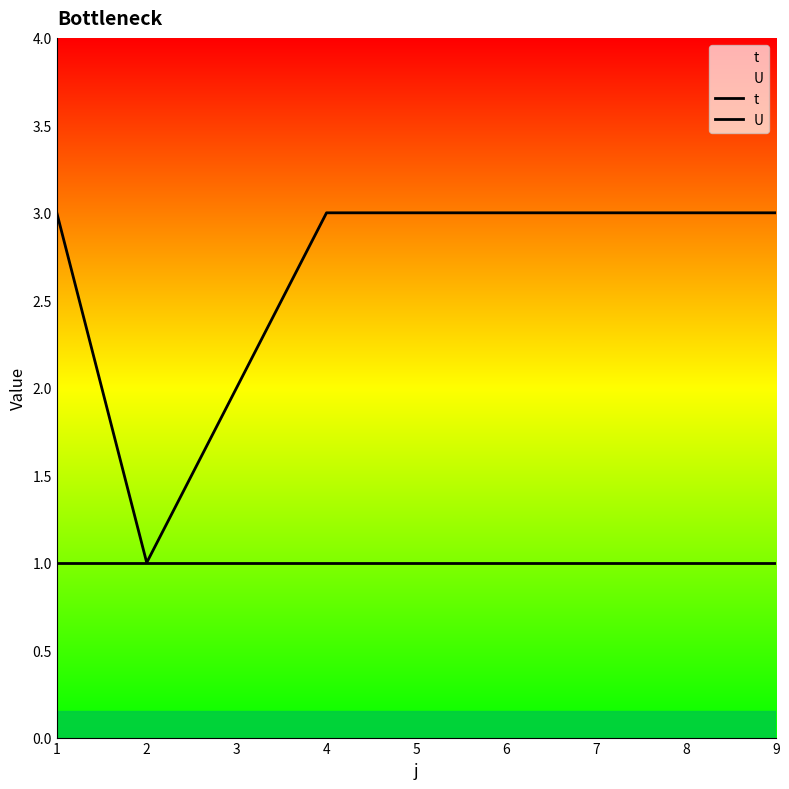

How many values in the t series are below 3?

2